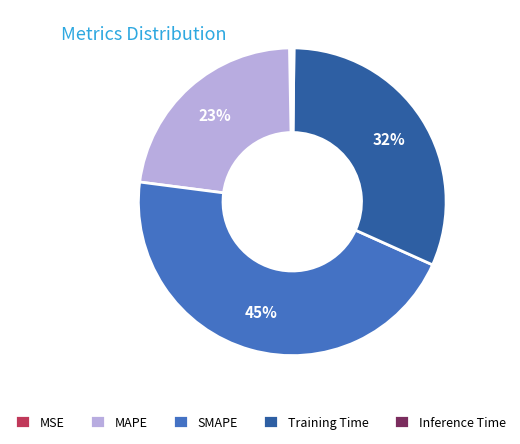

To the nearest percent, what is the difference between the largest and smallest slice percentages?

45%